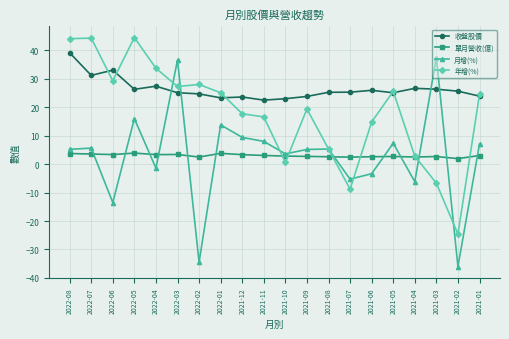

At 2022-02, list the series in order from largest to smallest.

年增(%), 收盤股價, 單月營收(億), 月增(%)